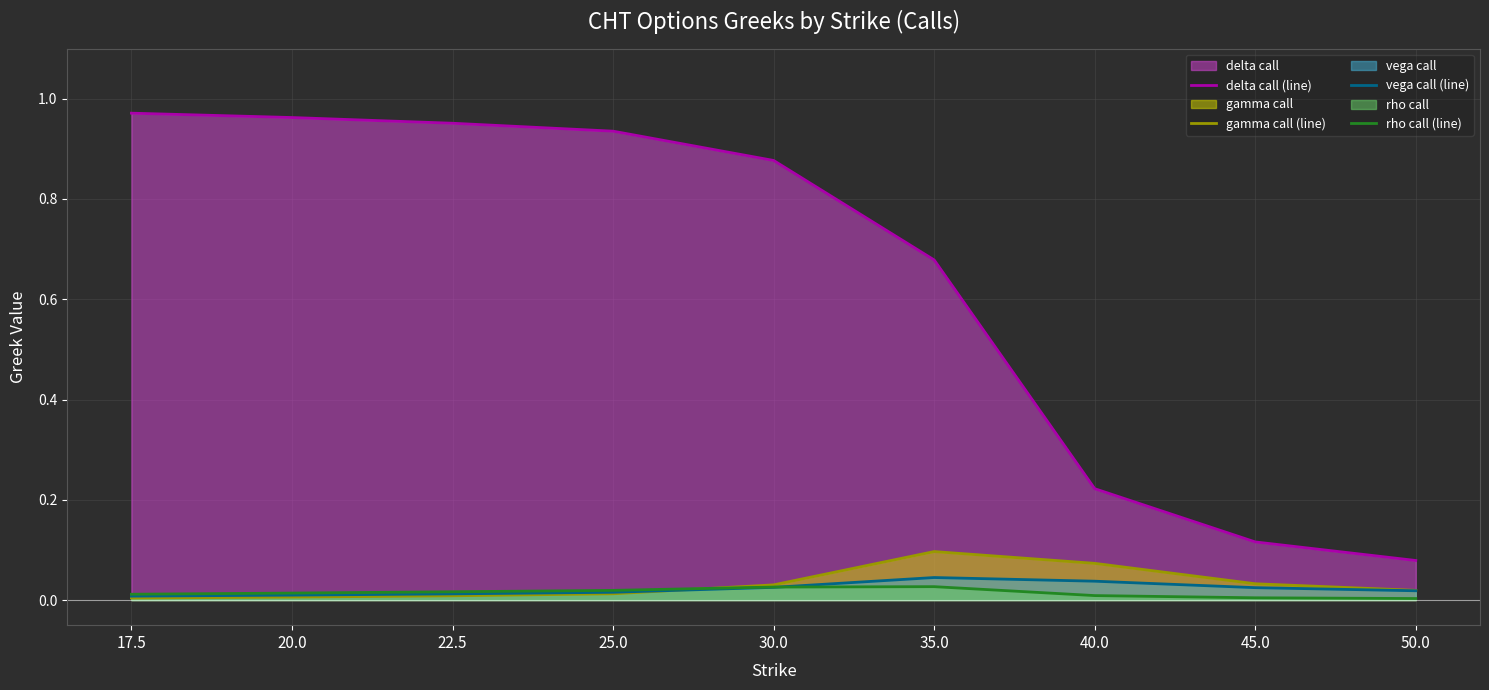

Reading left to right, what are all the values shown in this chart?

delta call (line): 17.5=1.0	20.0=1.0	22.5=1.0	25.0=0.9	30.0=0.9	35.0=0.7	40.0=0.2	45.0=0.1	50.0=0.1
gamma call (line): 17.5=0.0	20.0=0.0	22.5=0.0	25.0=0.0	30.0=0.0	35.0=0.1	40.0=0.1	45.0=0.0	50.0=0.0
vega call (line): 17.5=0.0	20.0=0.0	22.5=0.0	25.0=0.0	30.0=0.0	35.0=0.0	40.0=0.0	45.0=0.0	50.0=0.0
rho call (line): 17.5=0.0	20.0=0.0	22.5=0.0	25.0=0.0	30.0=0.0	35.0=0.0	40.0=0.0	45.0=0.0	50.0=0.0